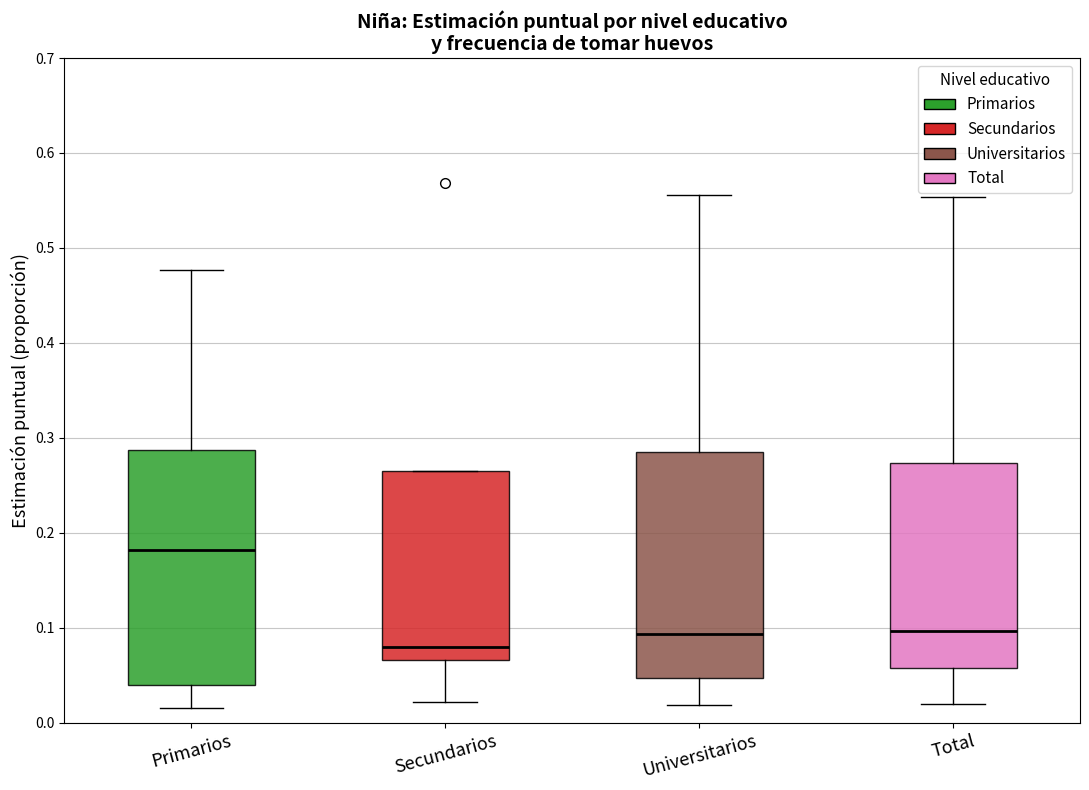

Reading left to right, transcribe this box plot: for each box, give where its median line is, the range the box spans, and where its two whiskers end, as read against the y-axis. The values are not printed on the chart, so give them approximately, as read against the axis.

Primarios: median 0.18, box 0.04 to 0.29, whiskers 0.02 to 0.48
Secundarios: median 0.08, box 0.07 to 0.27, whiskers 0.02 to 0.27
Universitarios: median 0.09, box 0.05 to 0.29, whiskers 0.02 to 0.56
Total: median 0.10, box 0.06 to 0.27, whiskers 0.02 to 0.55